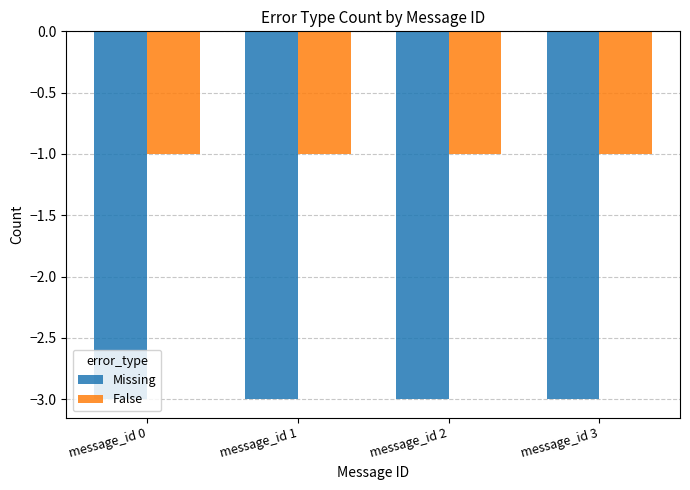

What is the highest value of the Missing series?

-3